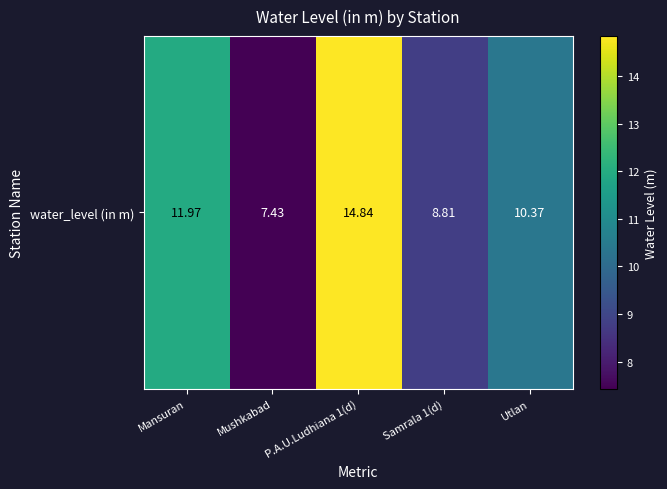

Rank the categories by value from highest to lowest.

P.A.U.Ludhiana 1(d), Mansuran, Utlan, Samrala 1(d), Mushkabad